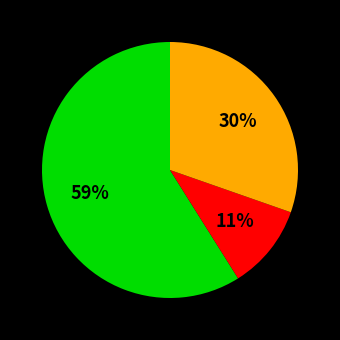

Is there any slice that represents more than half of the pie?

Yes